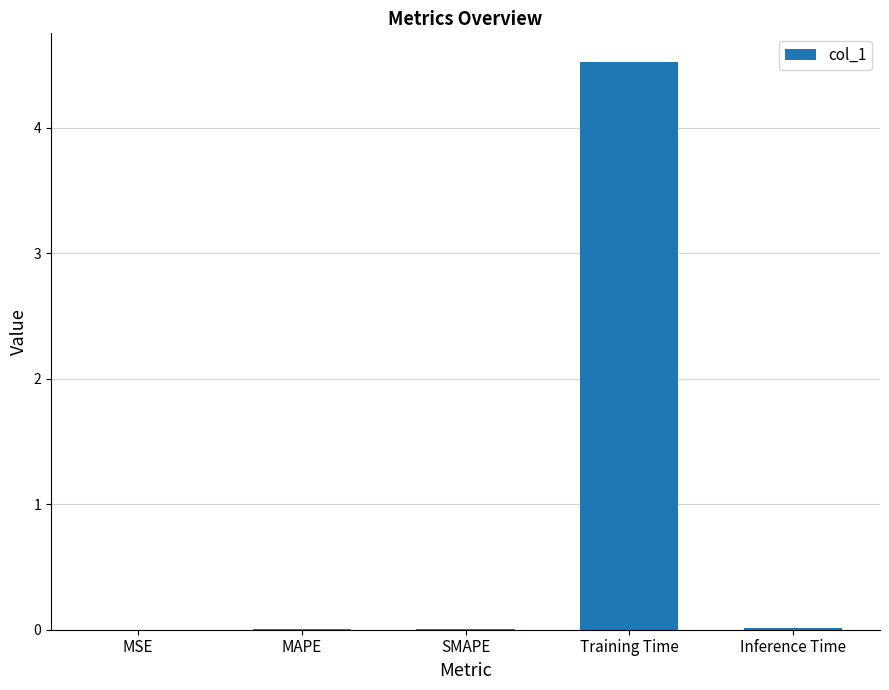

Is it true that the value at MSE is 0.0?

True